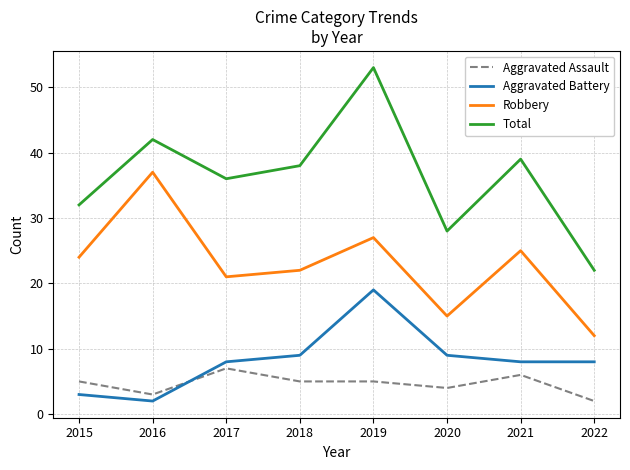

What is the total value across all series at 2020?

56